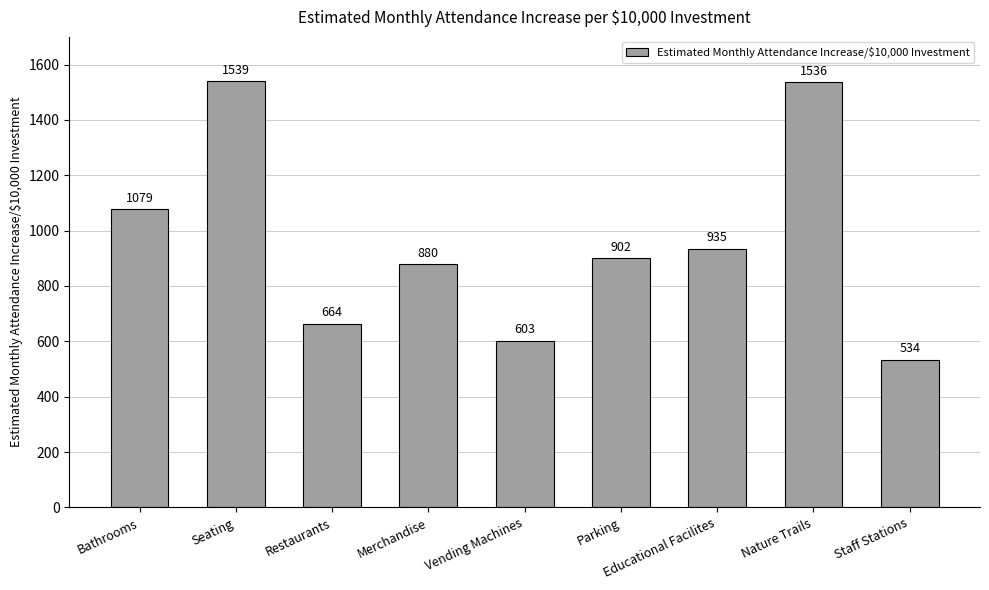

What is the label of the 1st bar from the right?

Staff Stations